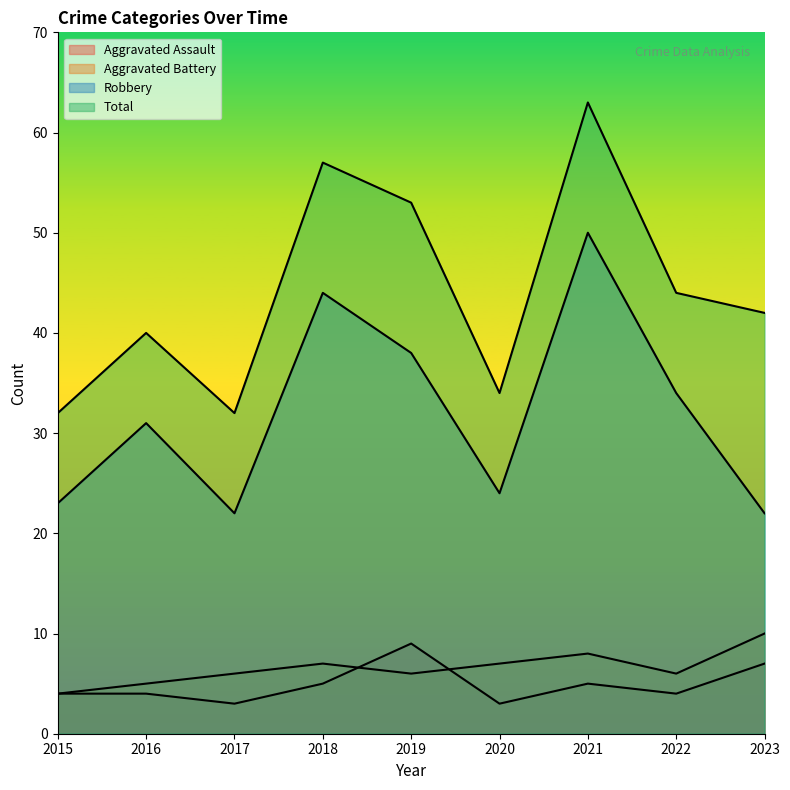

Where is Aggravated Battery nearest to the value 7?

2018